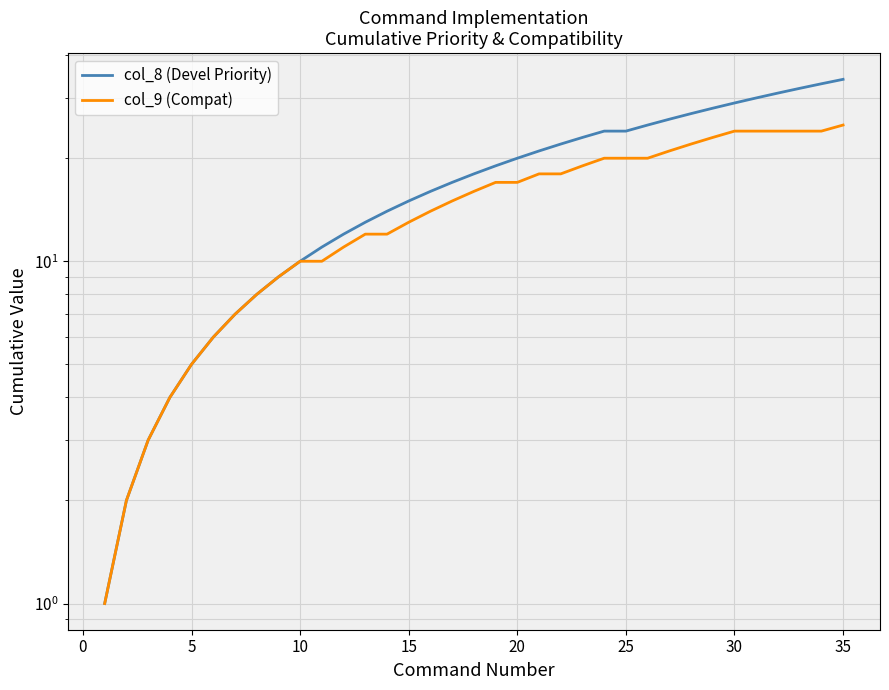

What is the average value of the col_9 (Compat) series?

15